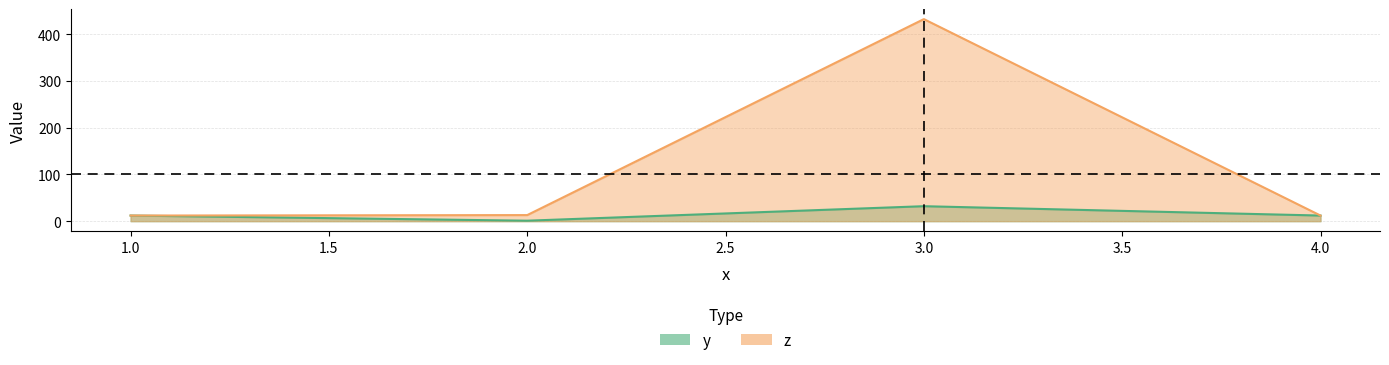

The value of y at 4 is 12. True or false?

True